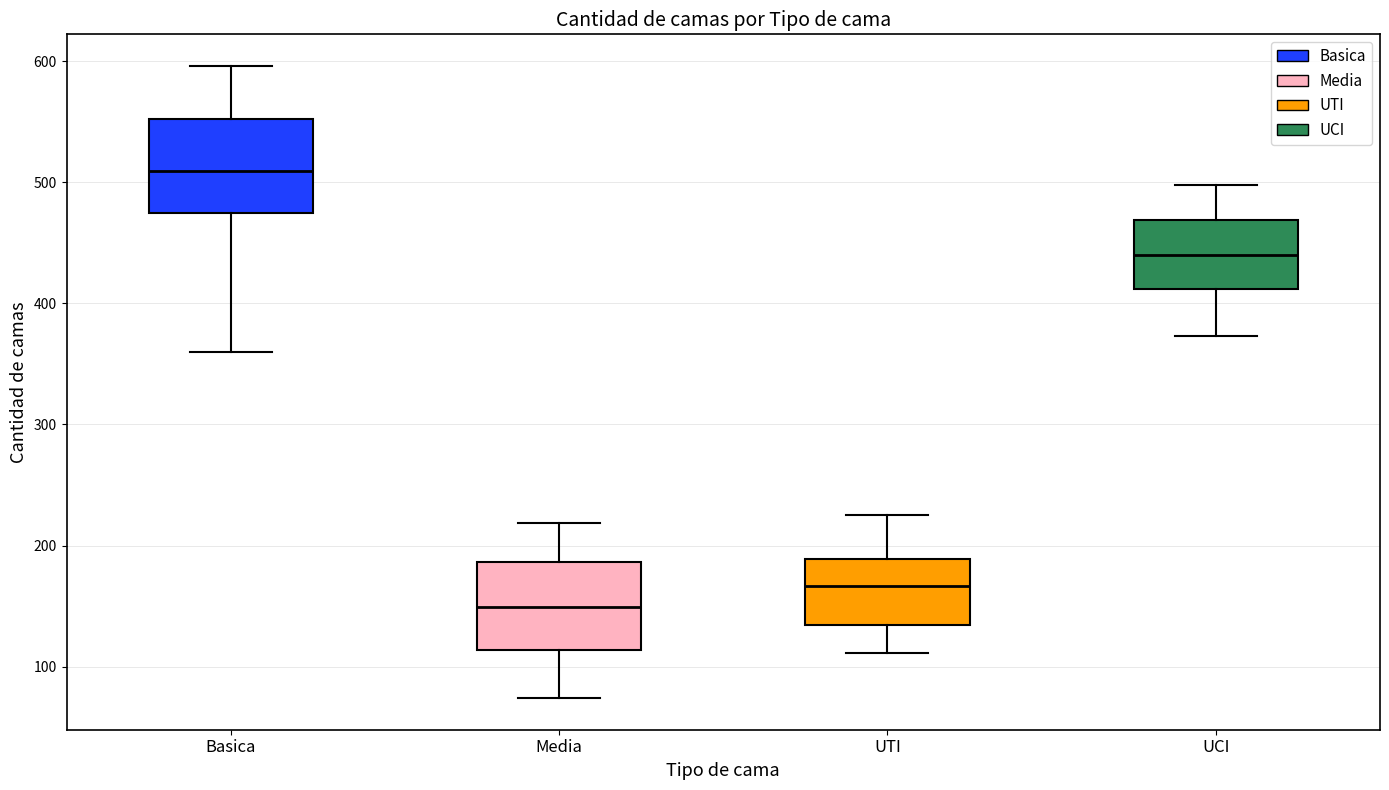

Reading left to right, transcribe this box plot: for each box, give where its median line is, the range the box spans, and where its two whiskers end, as read against the y-axis. The values are not printed on the chart, so give them approximately, as read against the axis.

Basica: median 510, box 470 to 550, whiskers 360 to 600
Media: median 150, box 110 to 190, whiskers 70 to 220
UTI: median 170, box 130 to 190, whiskers 110 to 230
UCI: median 440, box 410 to 470, whiskers 370 to 500